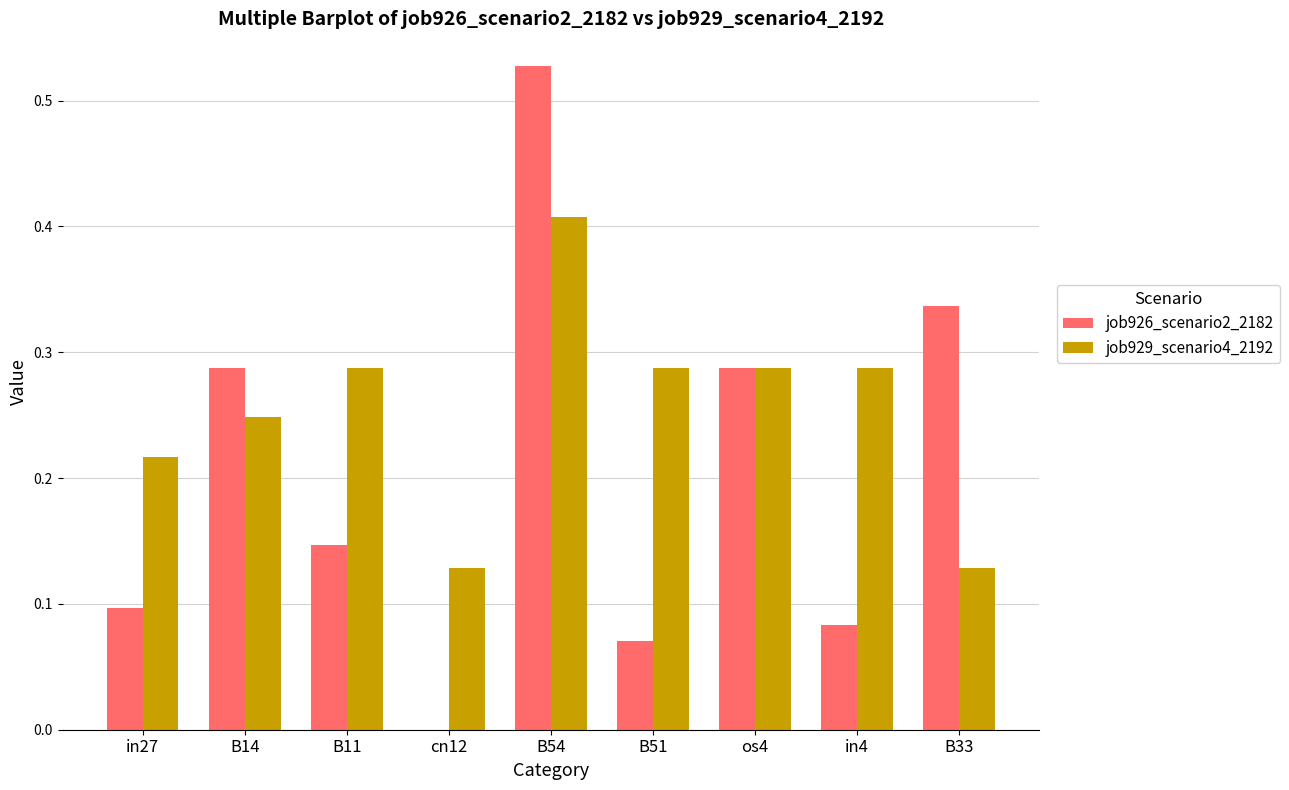

Which series changed the most between cn12 and in4?

job929_scenario4_2192